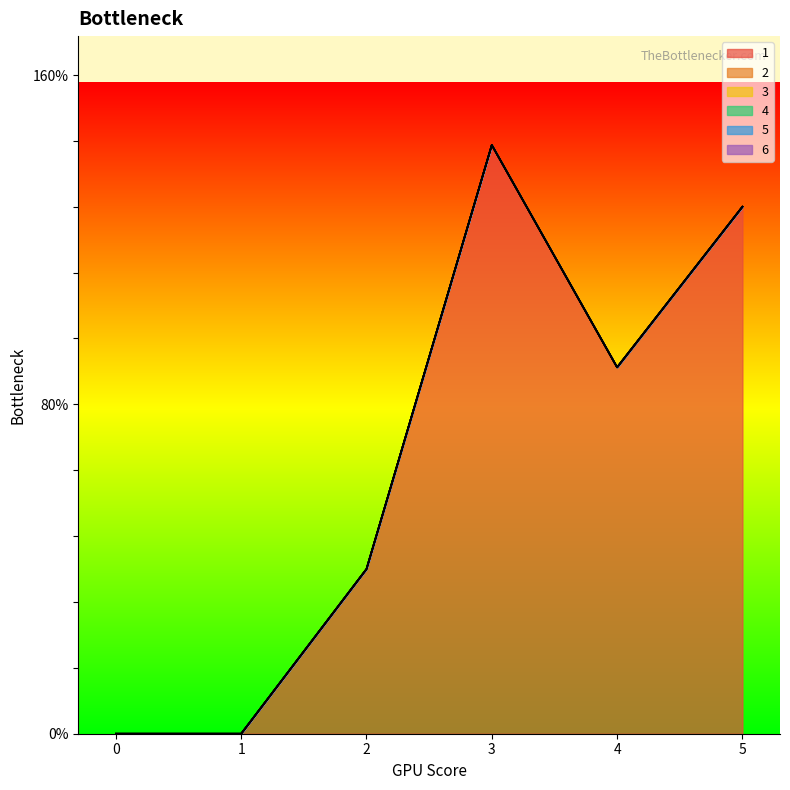

How many data points does each series have?

6